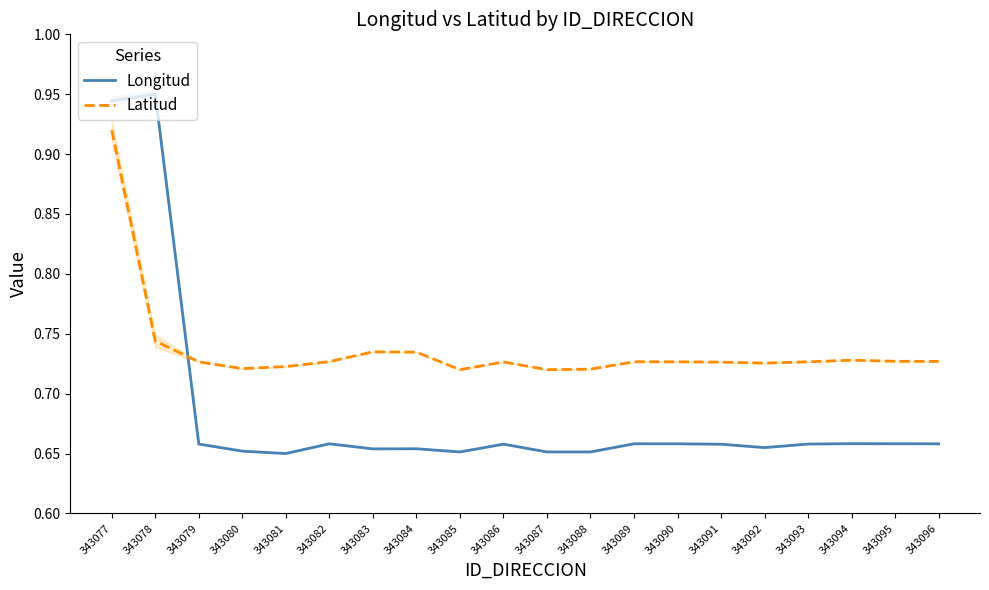

How many categories are shown in the chart?

20